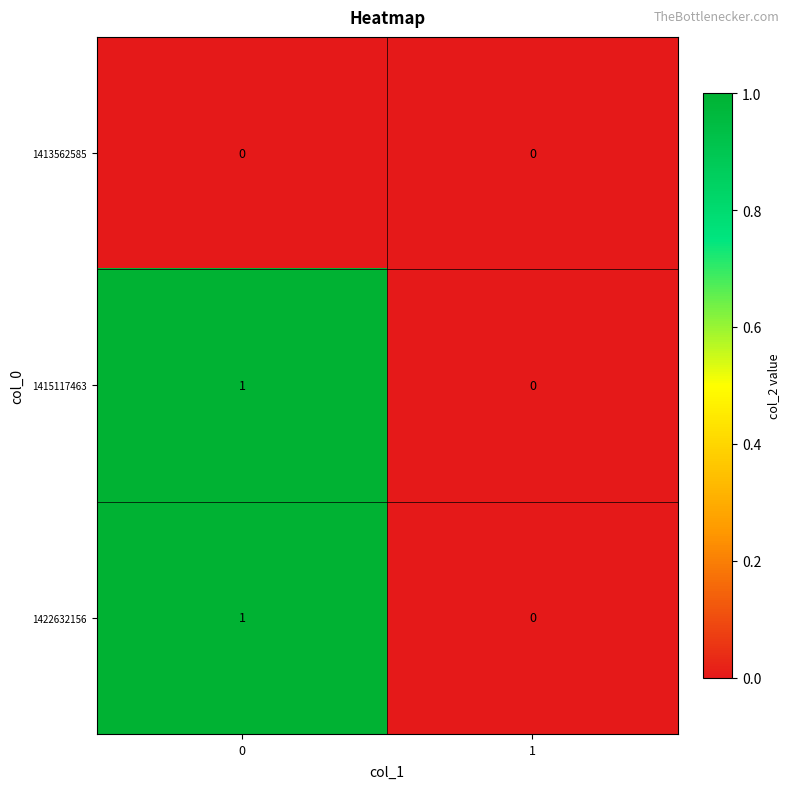

Reading left to right, what are all the values shown in this chart?

1413562585: 0=0	1=0
1415117463: 0=1	1=0
1422632156: 0=1	1=0